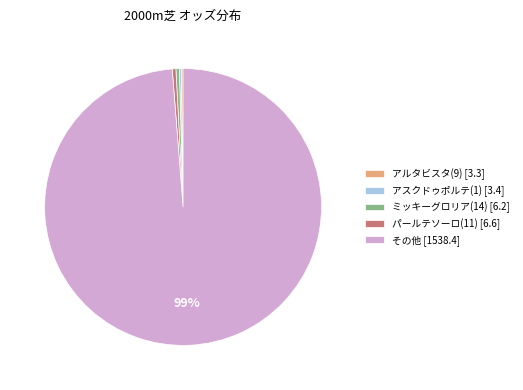

True or false: パールテソーロ(11) [6.6] accounts for 0% of the total.

True